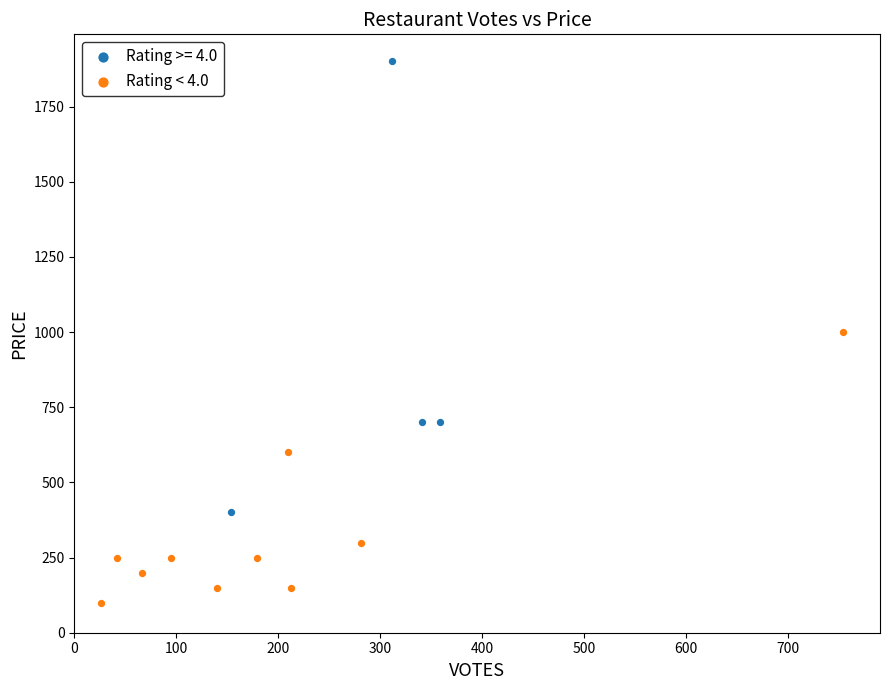

Which series contains the highest Y value?

Rating >= 4.0